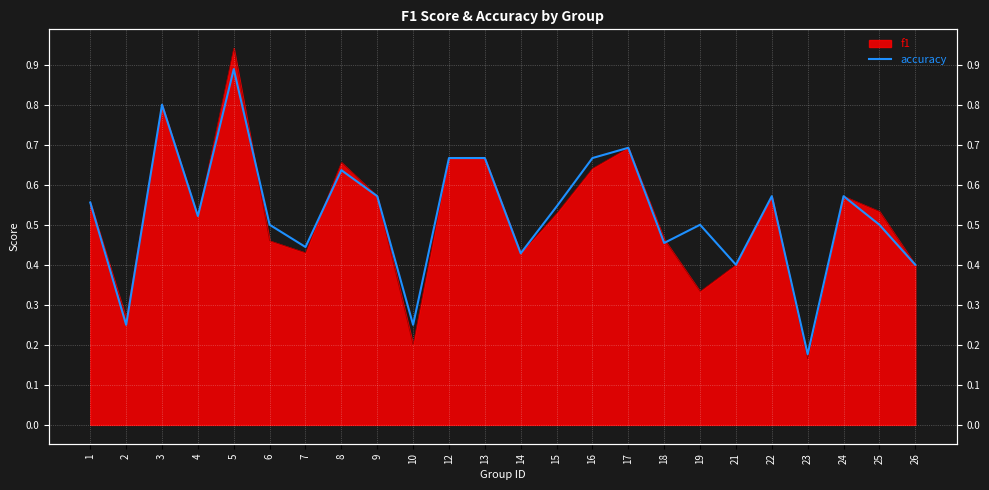

What is the value of the 13th point from the left?

0.4